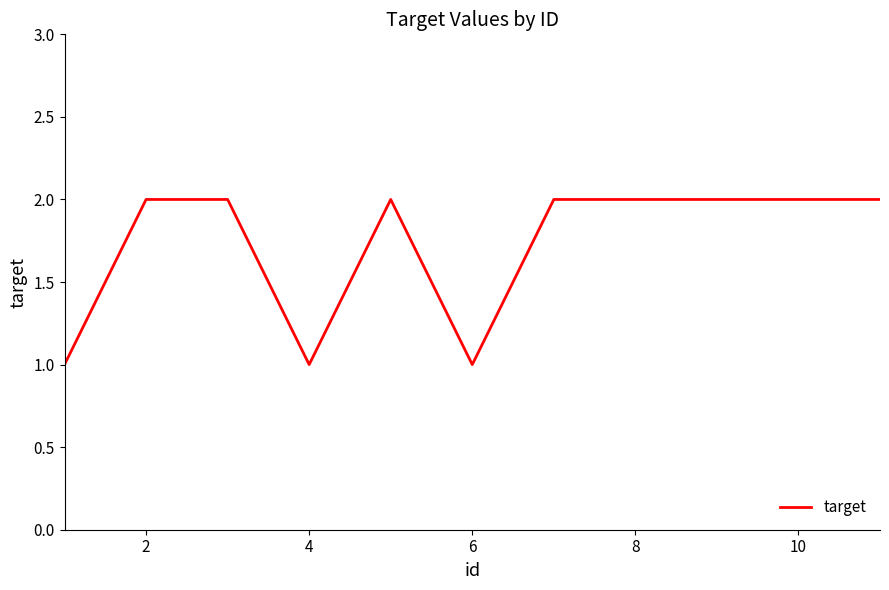

Count the values in the range 1 to 2.

11